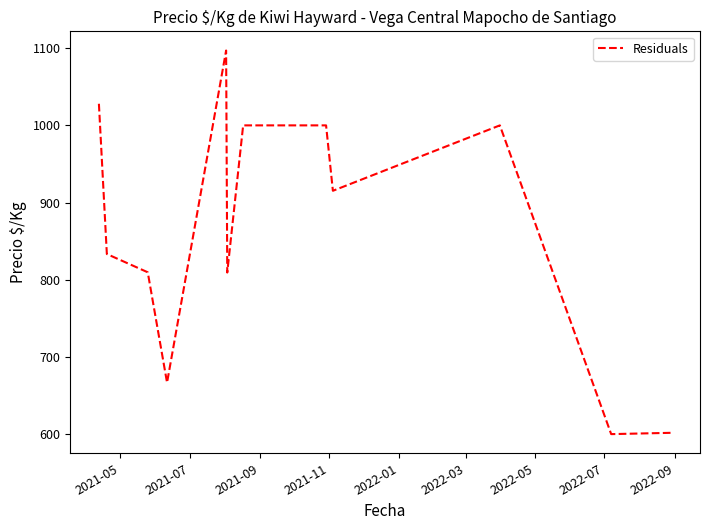

What is the smallest value displayed?

600.0